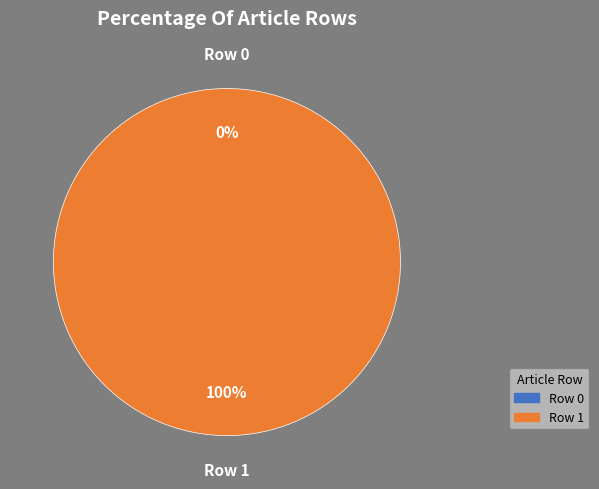

Which slice is the smallest?

Row 0